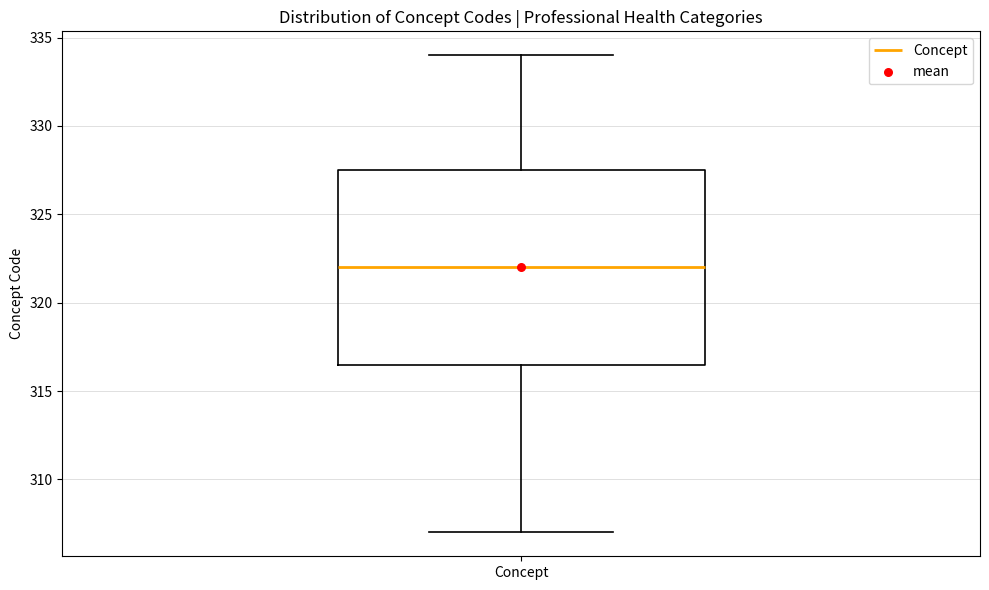

Where is the lower edge of the box for Concept on the y-axis? The values are not printed on the chart, so give them approximately, as read against the axis.

316.5